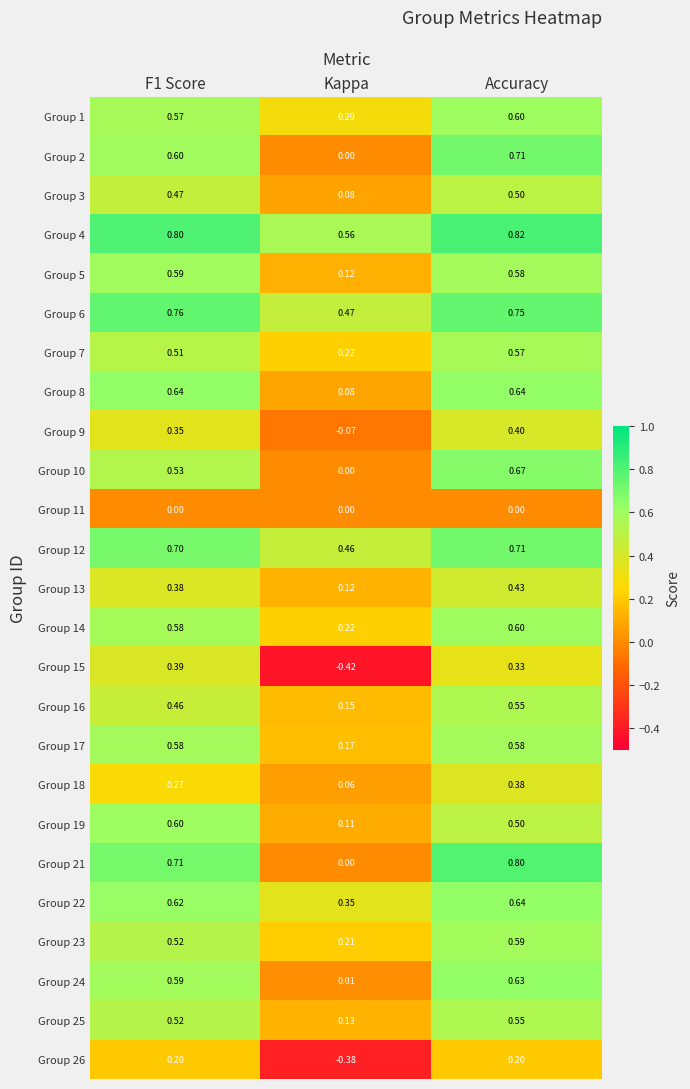

Count the number of data series in this chart.

25